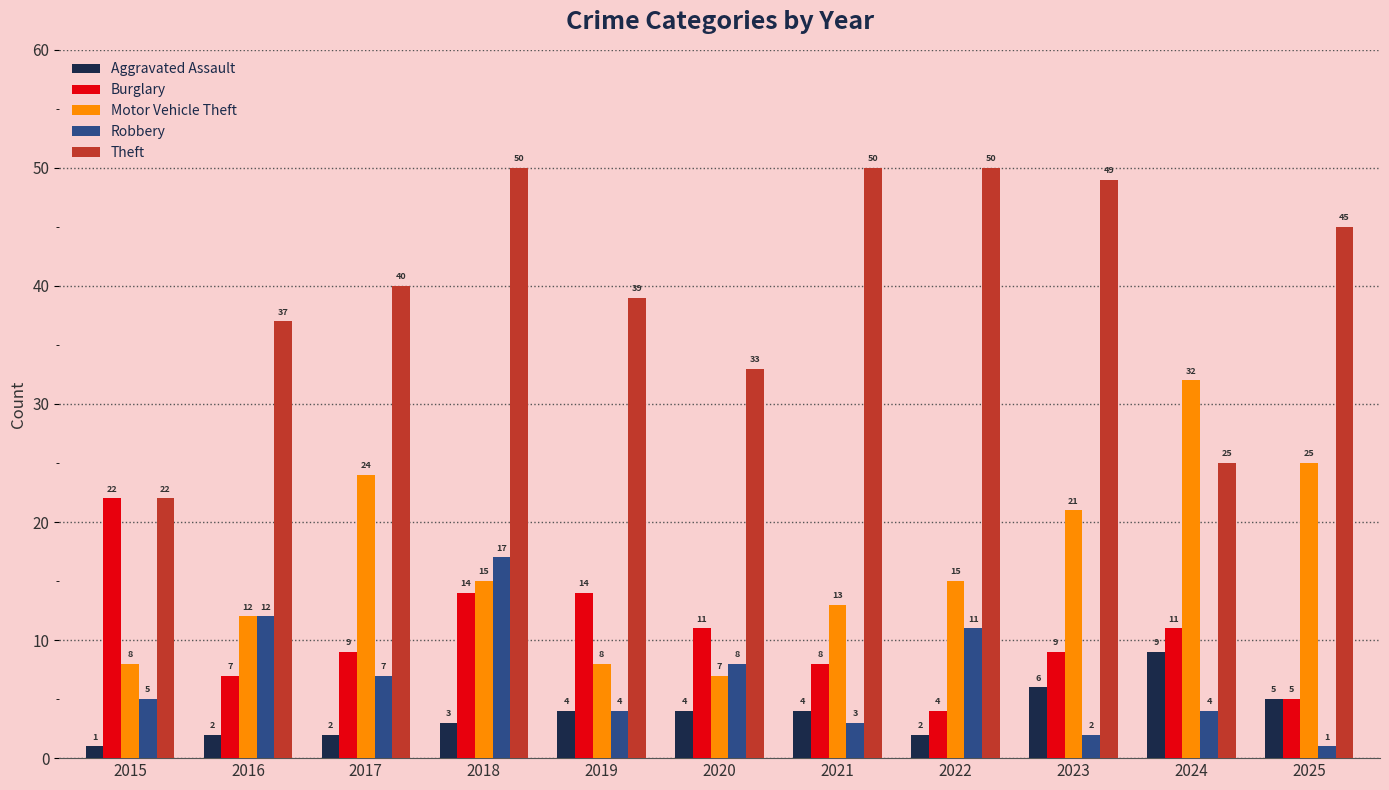

What is the minimum value shown in the chart?

1